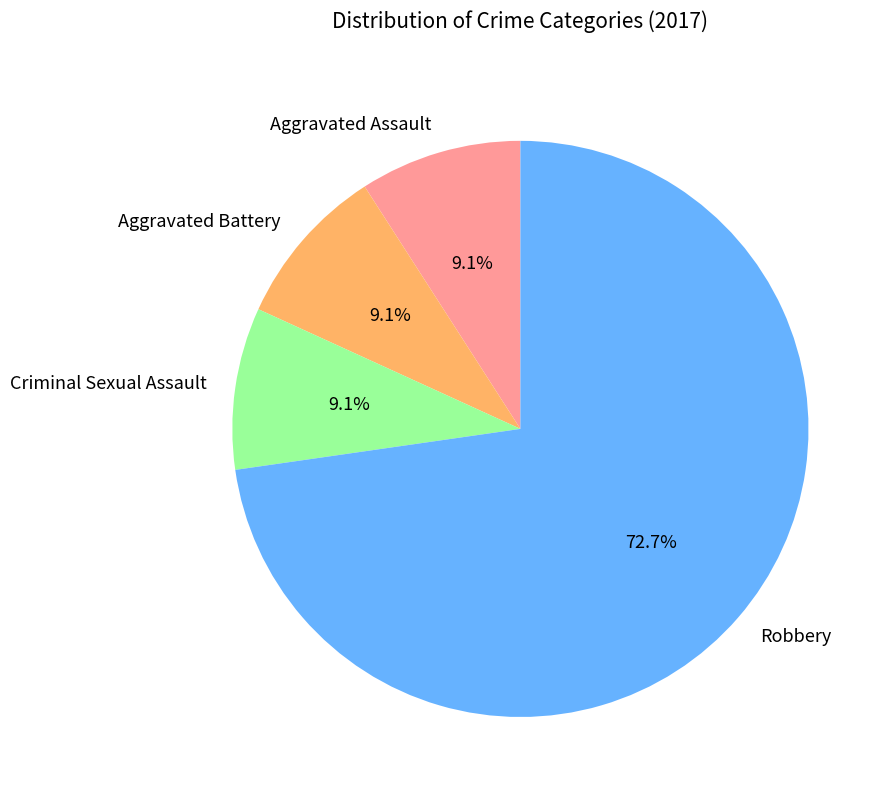

Is Aggravated Battery the majority of the pie?

No